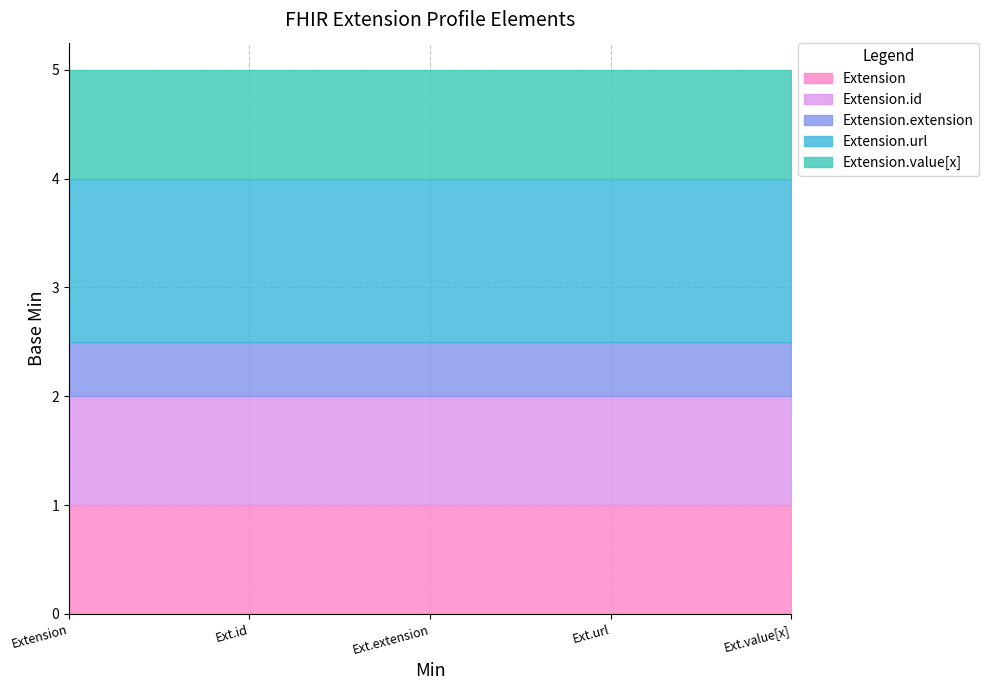

Which category has the lowest value across all series?

Extension